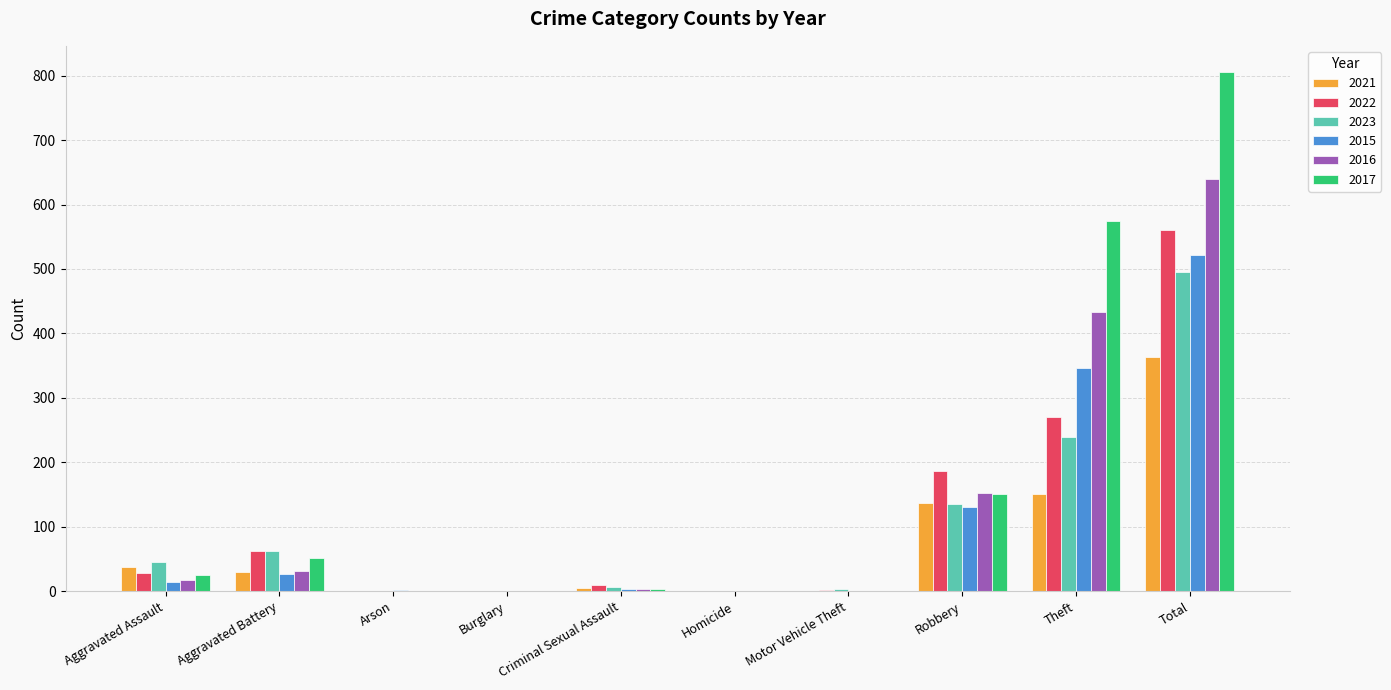

What is the maximum value shown in the chart?

806